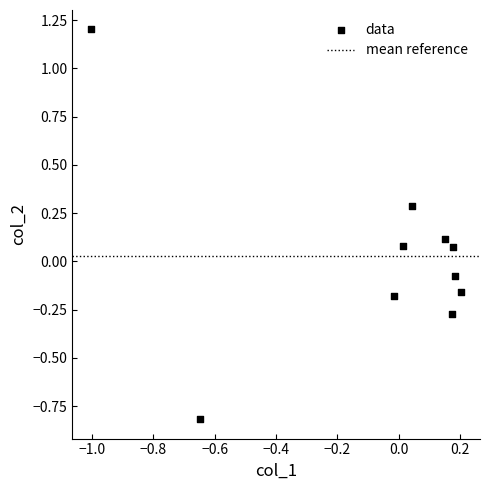

What is the range of X values (max minus min)?

1.2